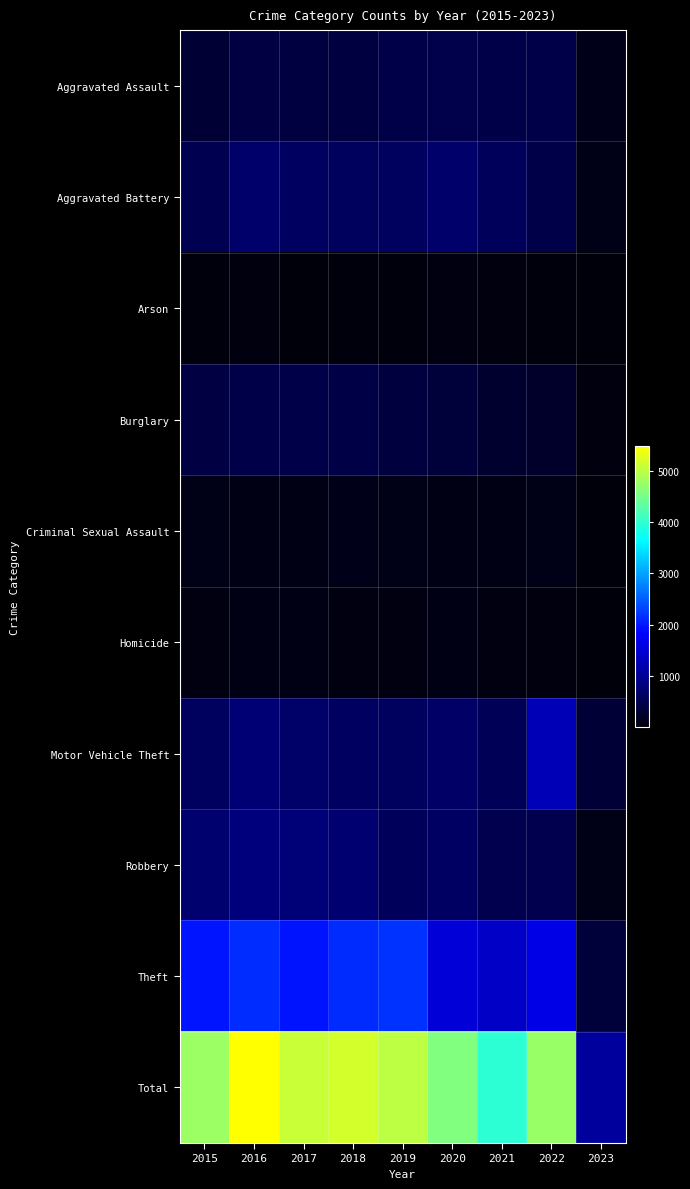

Between 2015 and 2016, which series saw the biggest shift?

Total